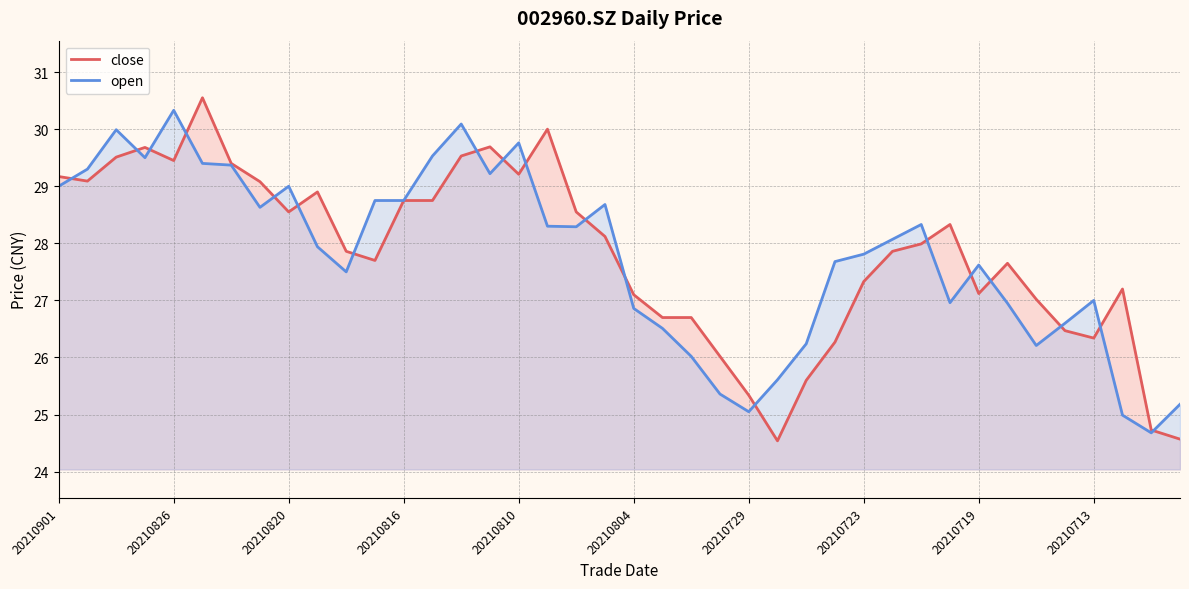

What is the maximum value for open?

30.3